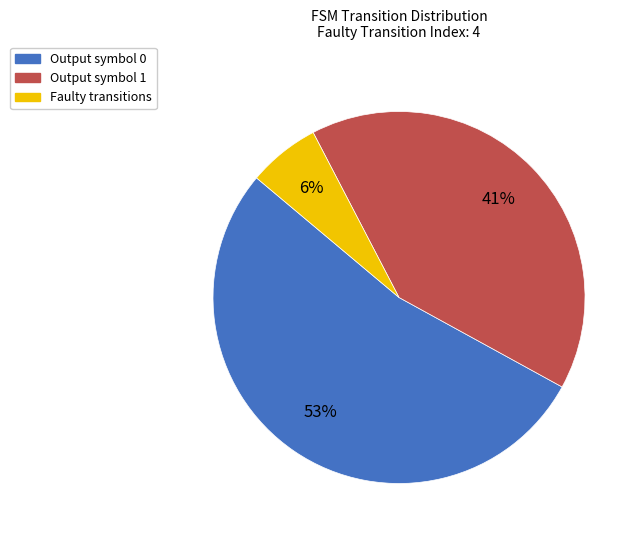

Is there a majority slice in this chart?

Yes